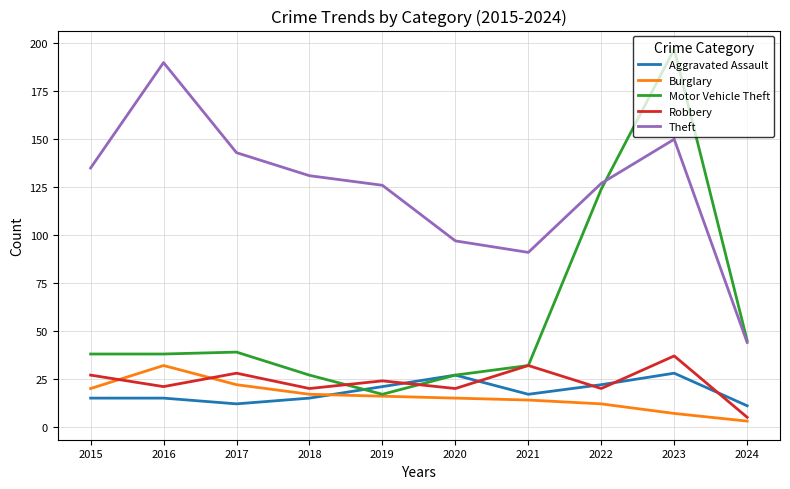

What is the difference between the maximum and minimum values in the Motor Vehicle Theft series?

180